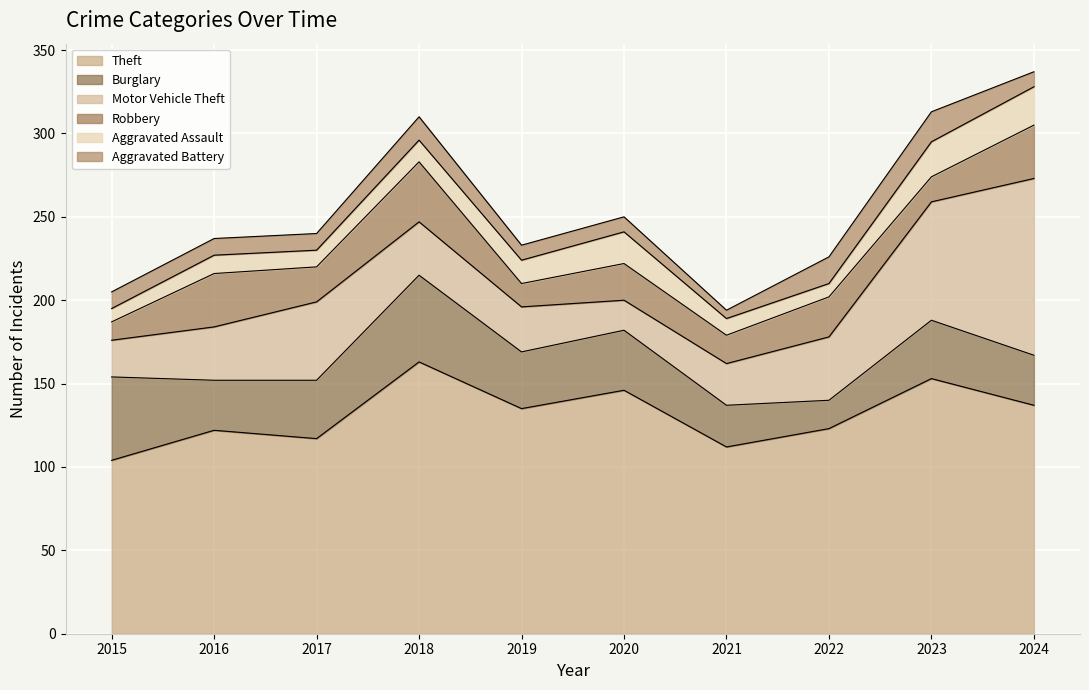

Reading left to right, extract all data points from this chart.

Theft: 2015=104	2016=122	2017=117	2018=163	2019=135	2020=146	2021=112	2022=123	2023=153	2024=137
Burglary: 2015=50	2016=30	2017=35	2018=52	2019=34	2020=36	2021=25	2022=17	2023=35	2024=30
Motor Vehicle Theft: 2015=22	2016=32	2017=47	2018=32	2019=27	2020=18	2021=25	2022=38	2023=71	2024=106
Robbery: 2015=11	2016=32	2017=21	2018=36	2019=14	2020=22	2021=17	2022=24	2023=15	2024=32
Aggravated Assault: 2015=8	2016=11	2017=10	2018=13	2019=14	2020=19	2021=10	2022=8	2023=21	2024=23
Aggravated Battery: 2015=10	2016=10	2017=10	2018=14	2019=9	2020=9	2021=5	2022=16	2023=18	2024=9